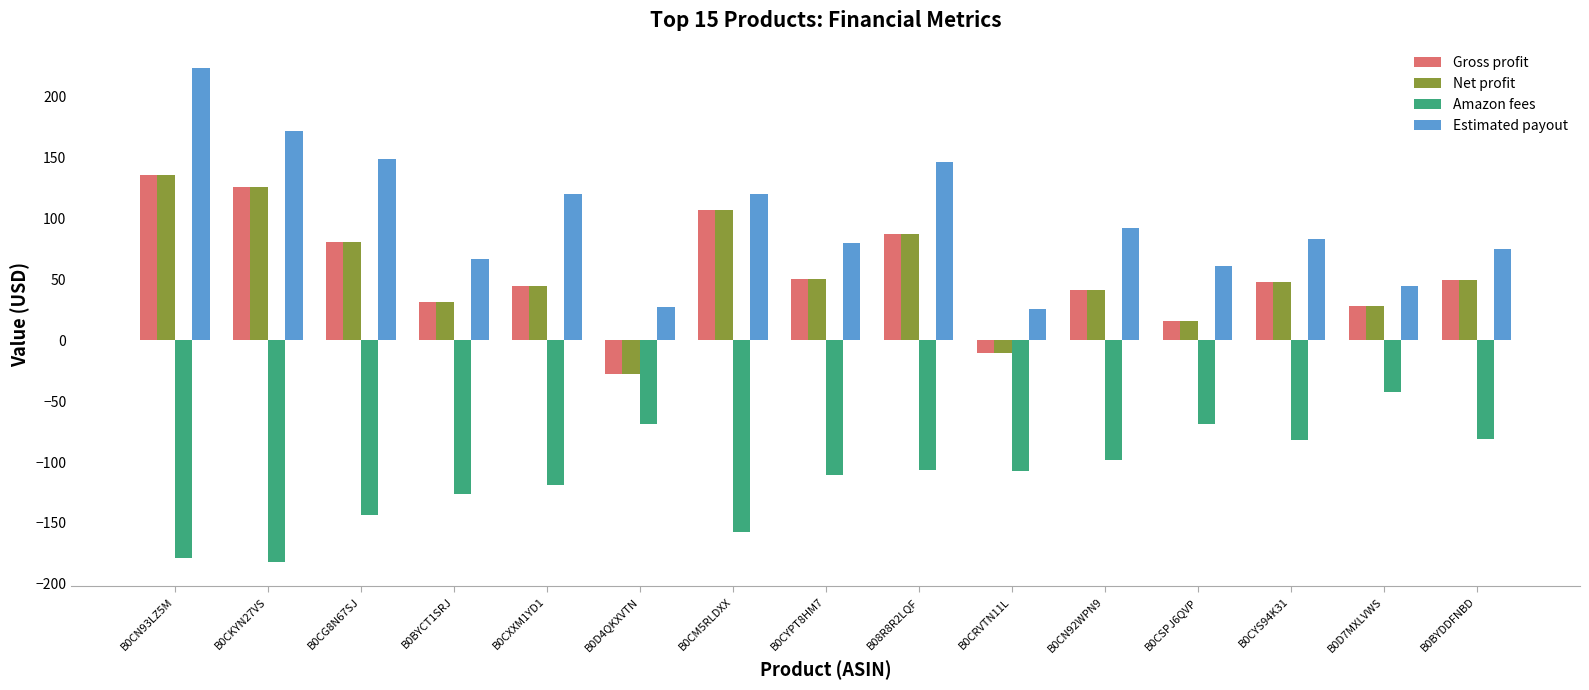

What is the label of the 13th bar from the left?

B0CYS94K31